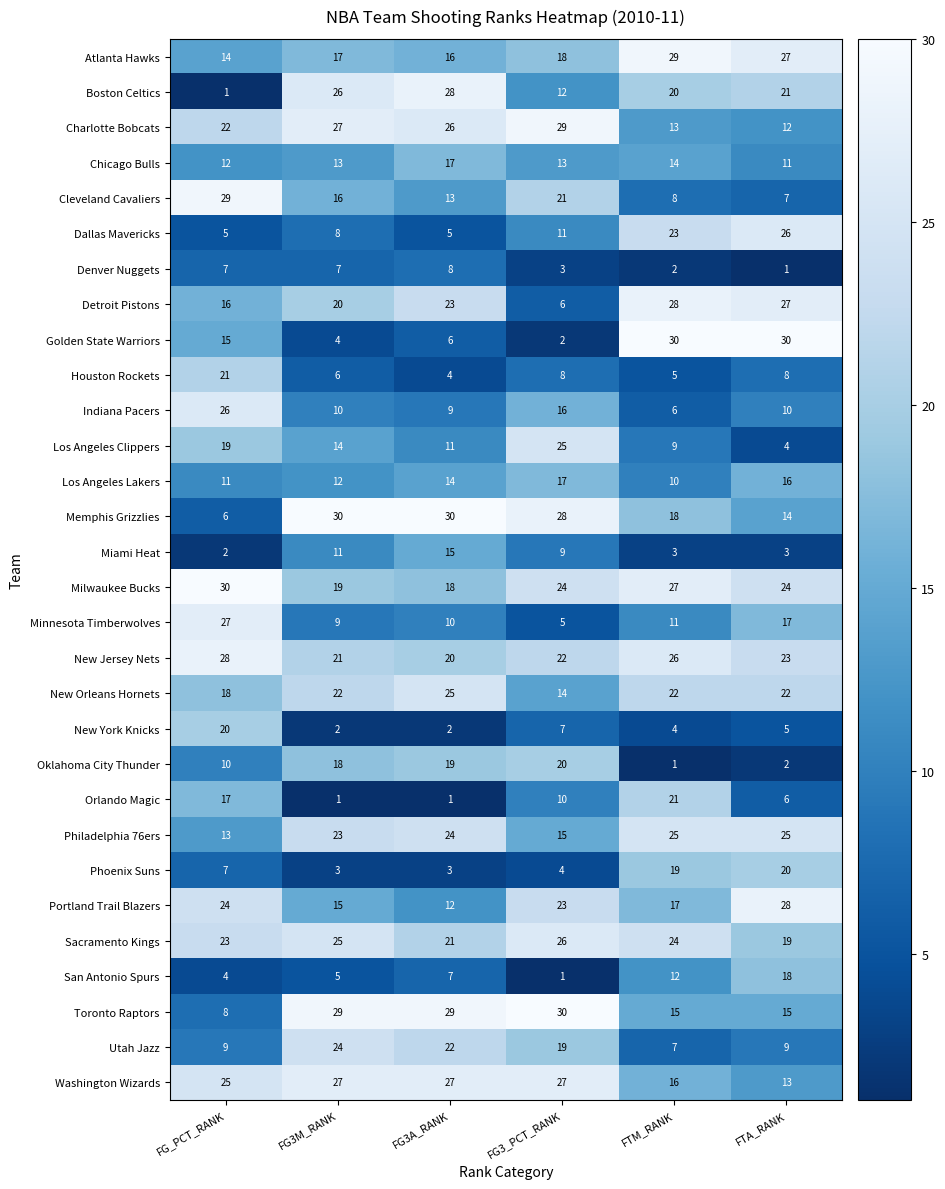

Where is Minnesota Timberwolves nearest to the value 16?

FTA_RANK